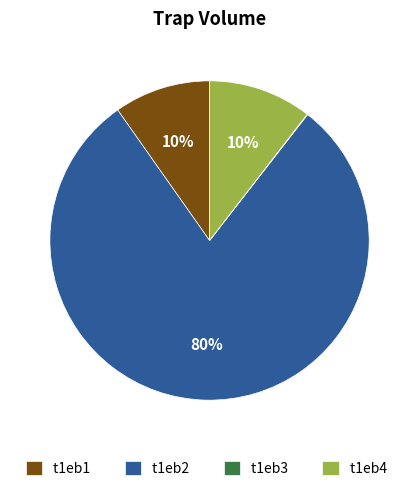

To the nearest percent, what is the difference between the t1eb1 and t1eb2 slice percentages?

70%